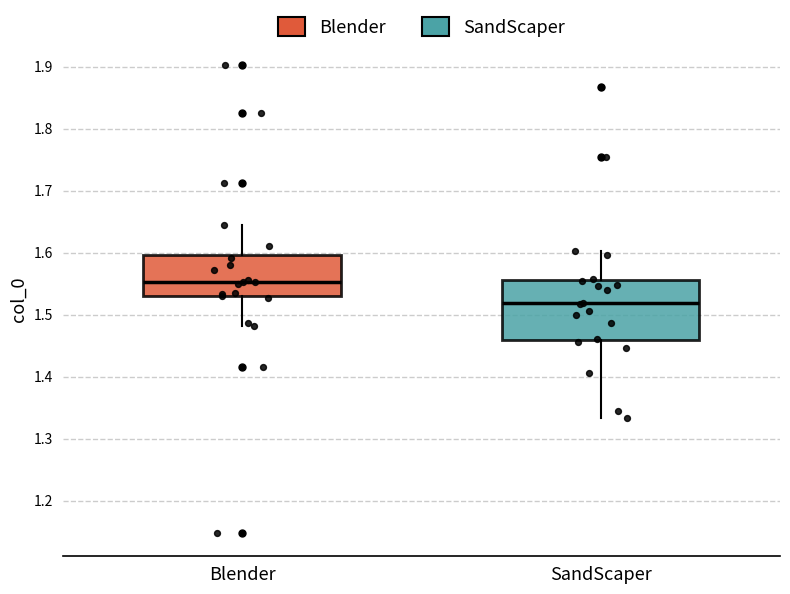

Which box's median line is the lowest?

SandScaper